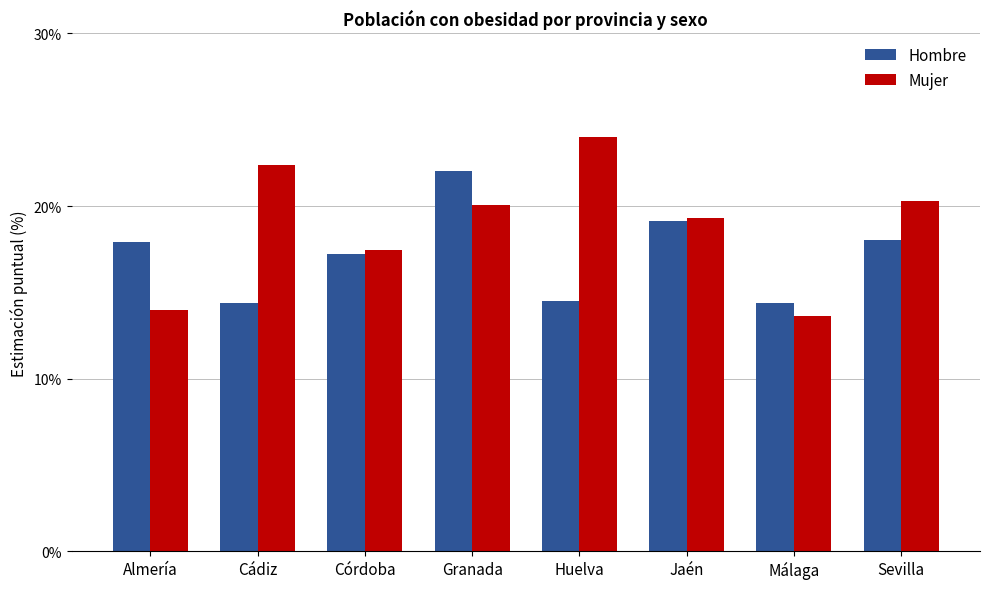

Read the Hombre value at Sevilla.

18.0